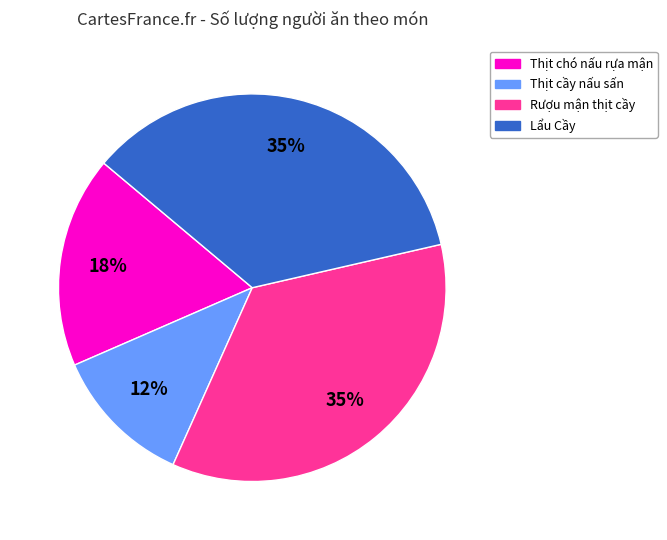

To the nearest percent, what percentage of the pie is Thịt chó nấu rựa mận?

18%